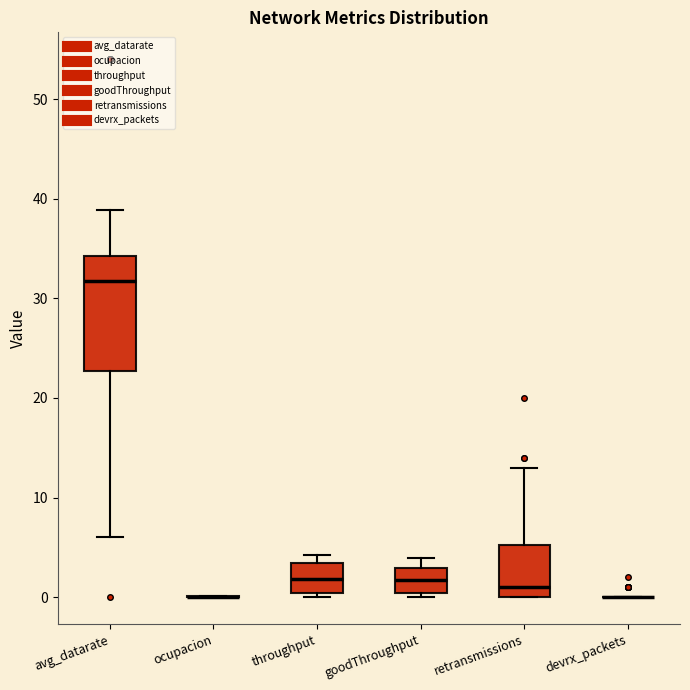

Where does the median line of the box for avg_datarate sit on the y-axis? The values are not printed on the chart, so give them approximately, as read against the axis.

32